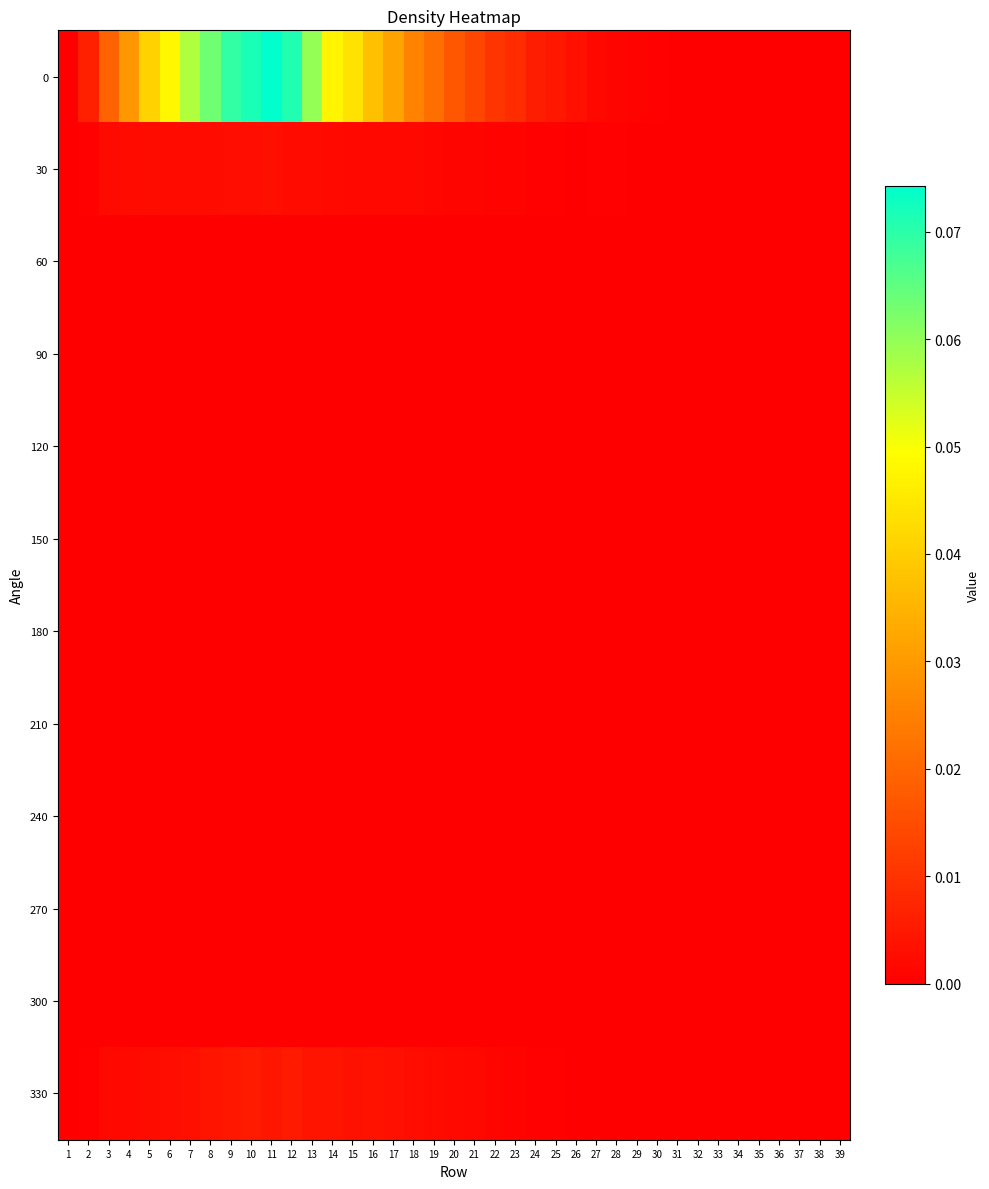

Between 16 and 2, which is larger?

16